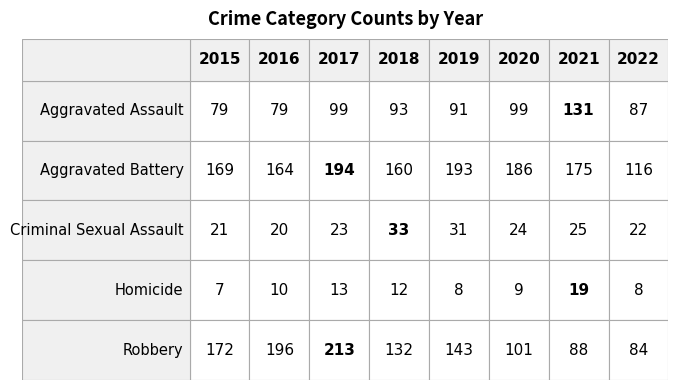

The value of 2020 at Homicide is 12. True or false?

False